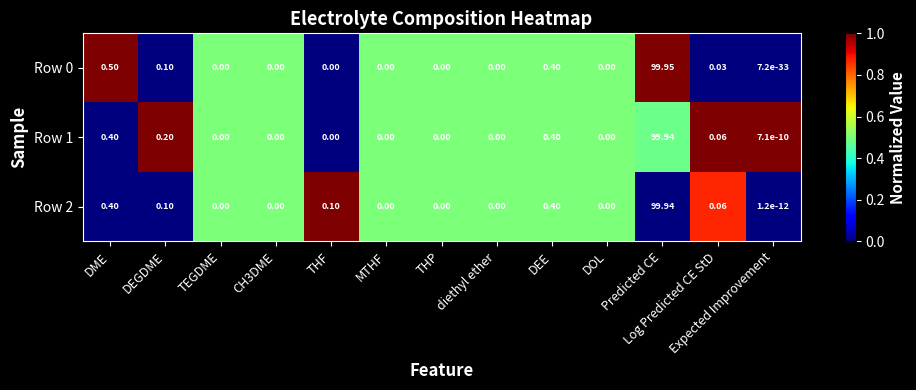

At which category is the sum across all series the highest?

Predicted CE